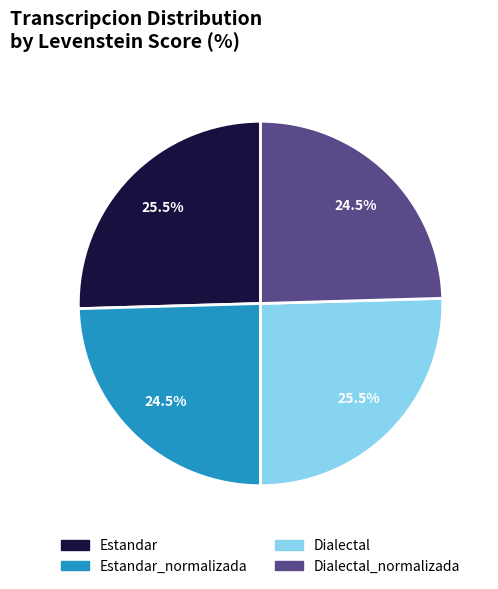

Is there a majority slice in this chart?

No